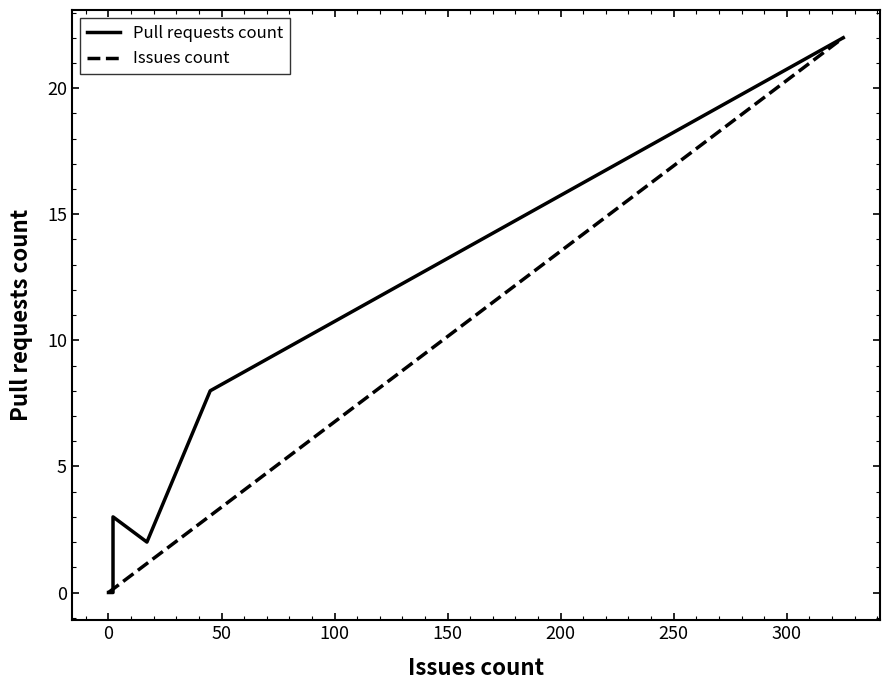

Rank the series at 300 from highest to lowest value.

Pull requests count, Issues count